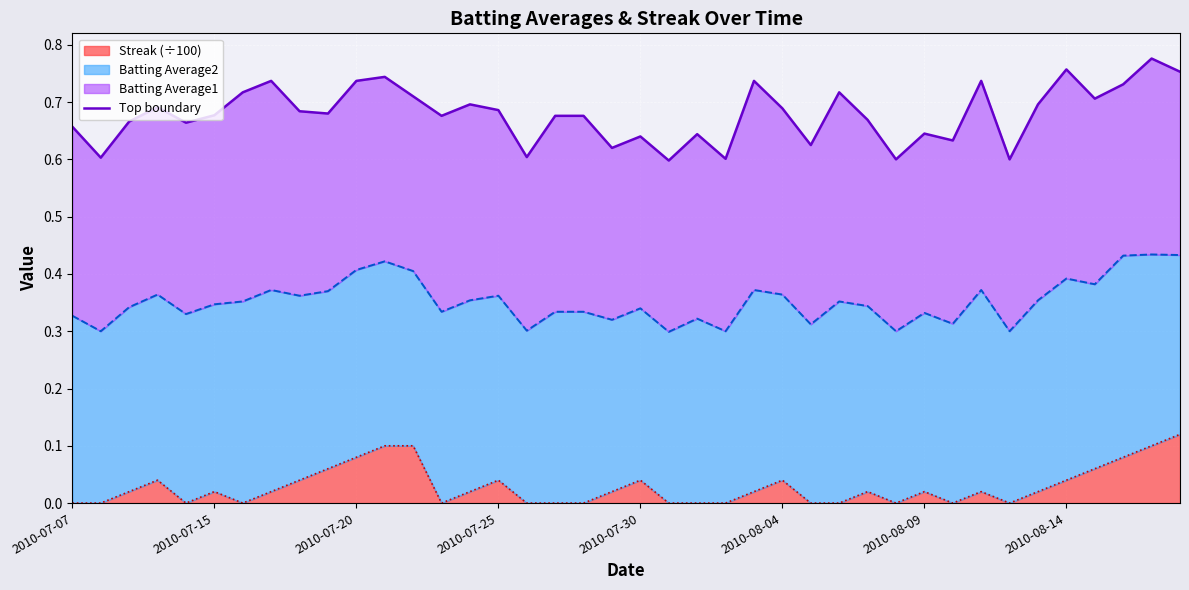

How many points are lower than both their immediate neighbors (excluding endpoints)?

13